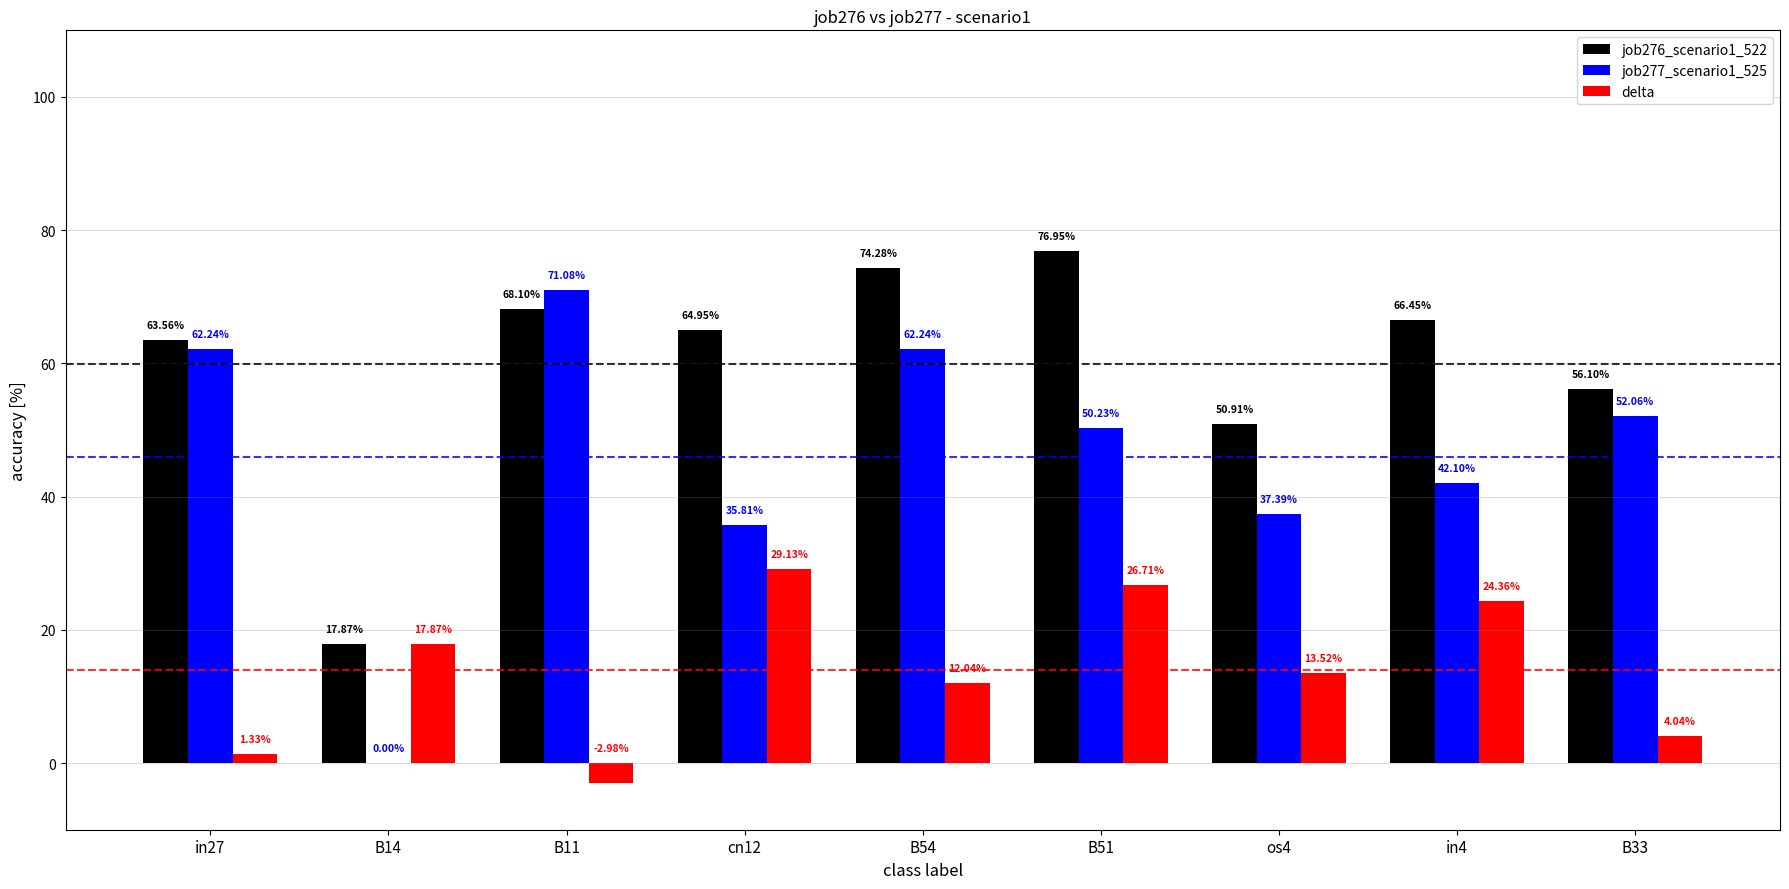

True or false: delta has a value of 36.2 at B51.

False